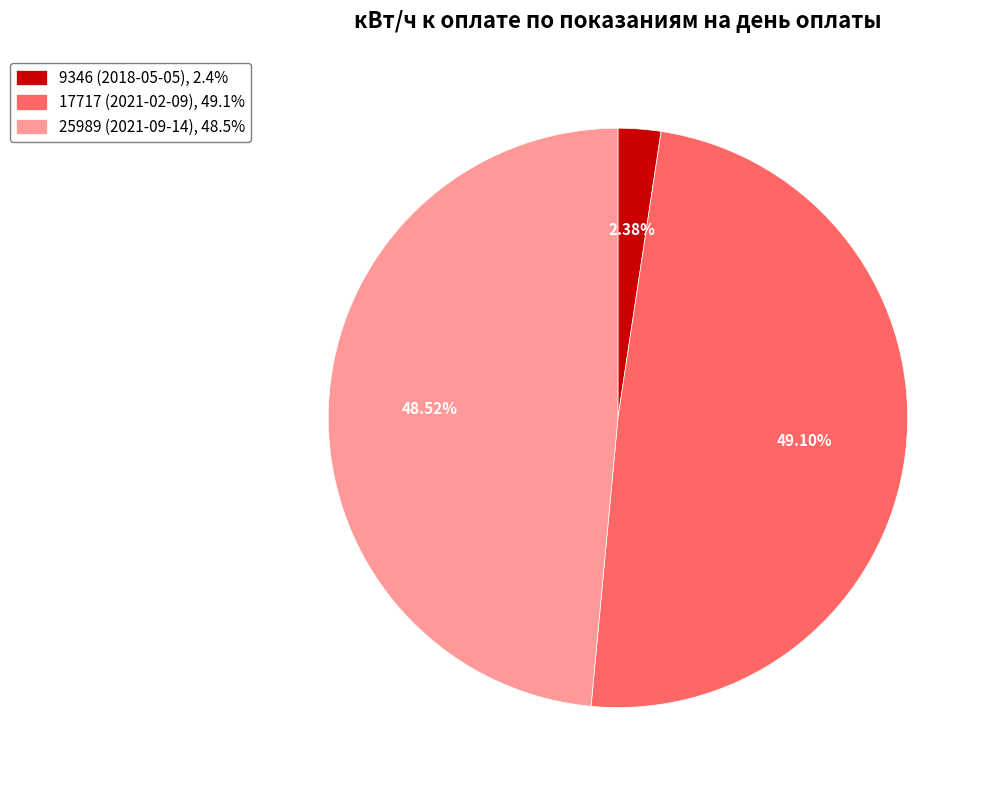

The 25989 (2021-09-14) slice represents 58% of the pie. True or false?

False